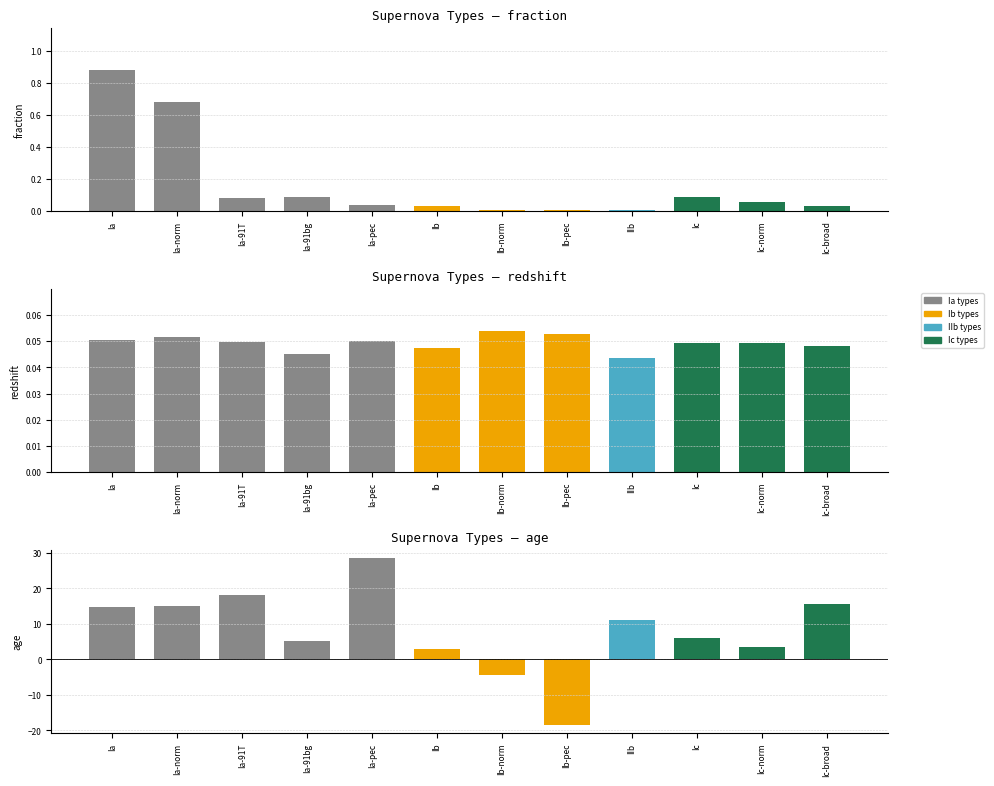

What is the maximum value shown in the chart?

28.5